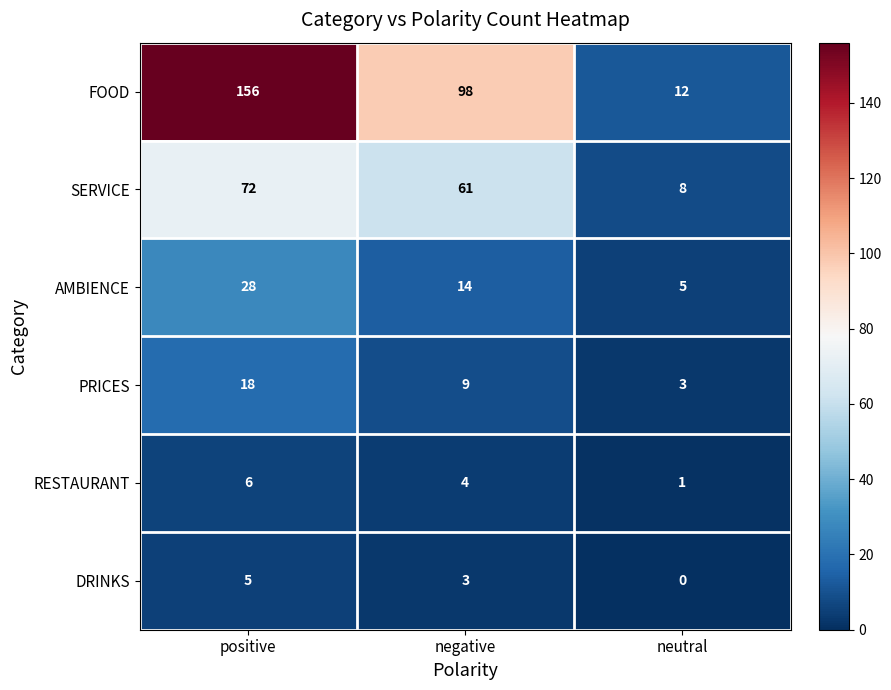

Reading left to right, extract all data points from this chart.

FOOD: positive=156	negative=98	neutral=12
SERVICE: positive=72	negative=61	neutral=8
AMBIENCE: positive=28	negative=14	neutral=5
PRICES: positive=18	negative=9	neutral=3
RESTAURANT: positive=6	negative=4	neutral=1
DRINKS: positive=5	negative=3	neutral=0